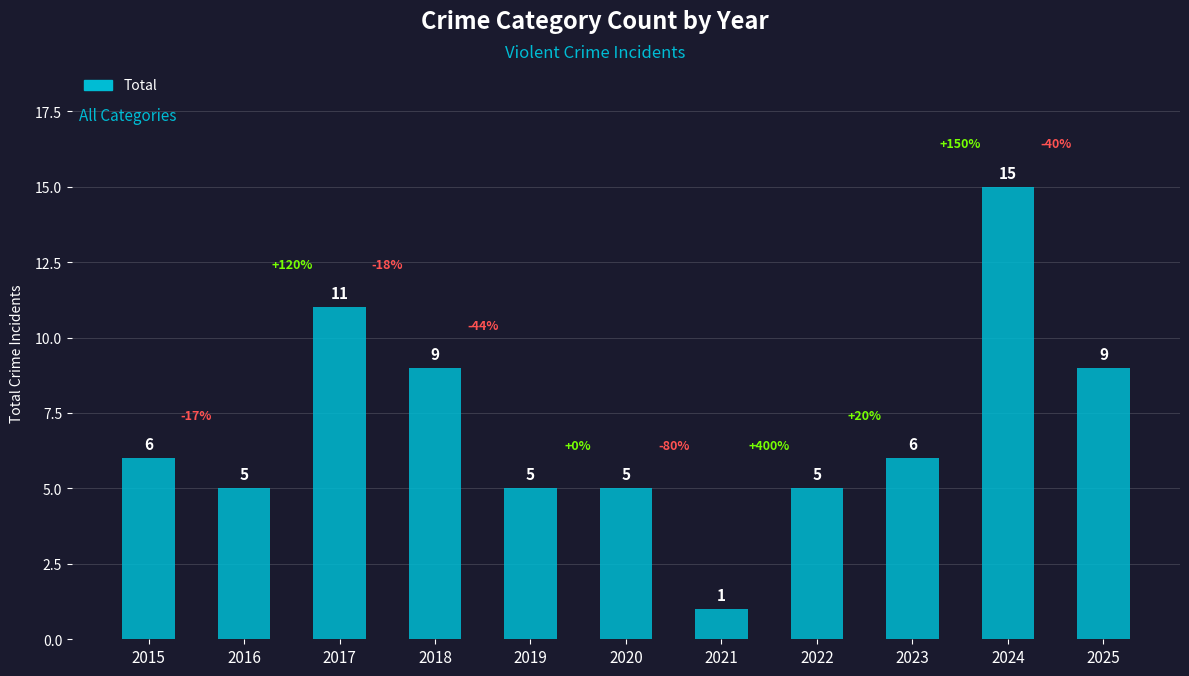

Reading left to right, list all the values displayed in this chart.

2015=6	2016=5	2017=11	2018=9	2019=5	2020=5	2021=1	2022=5	2023=6	2024=15	2025=9